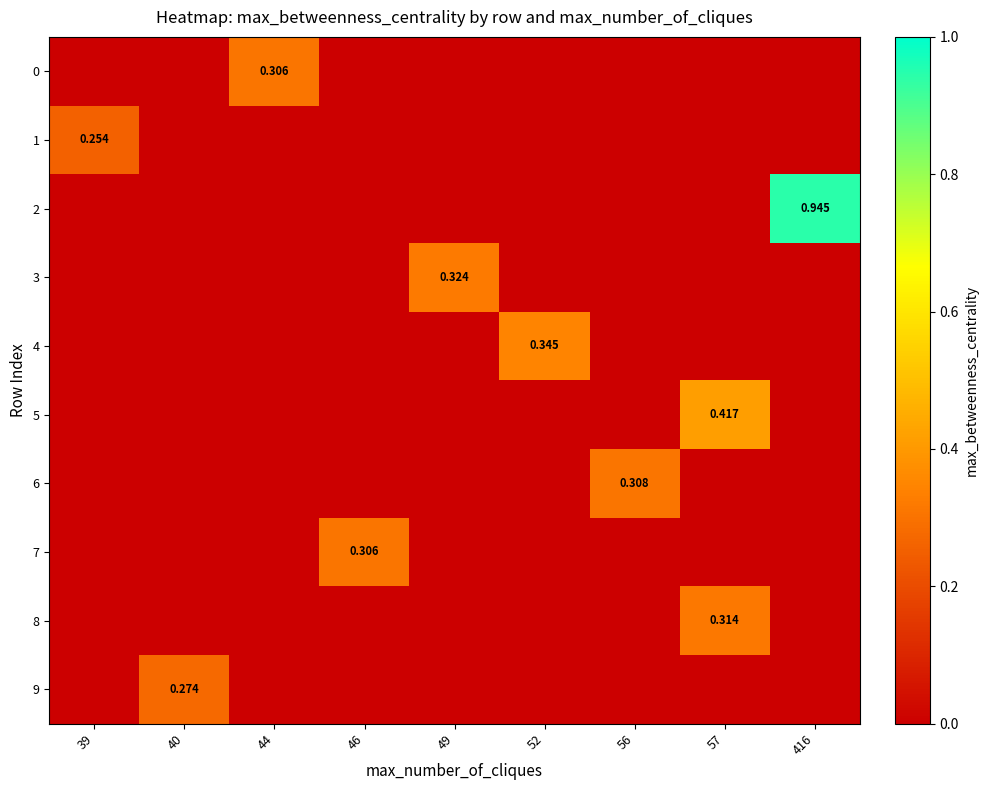

Count the number of categories in the chart.

9